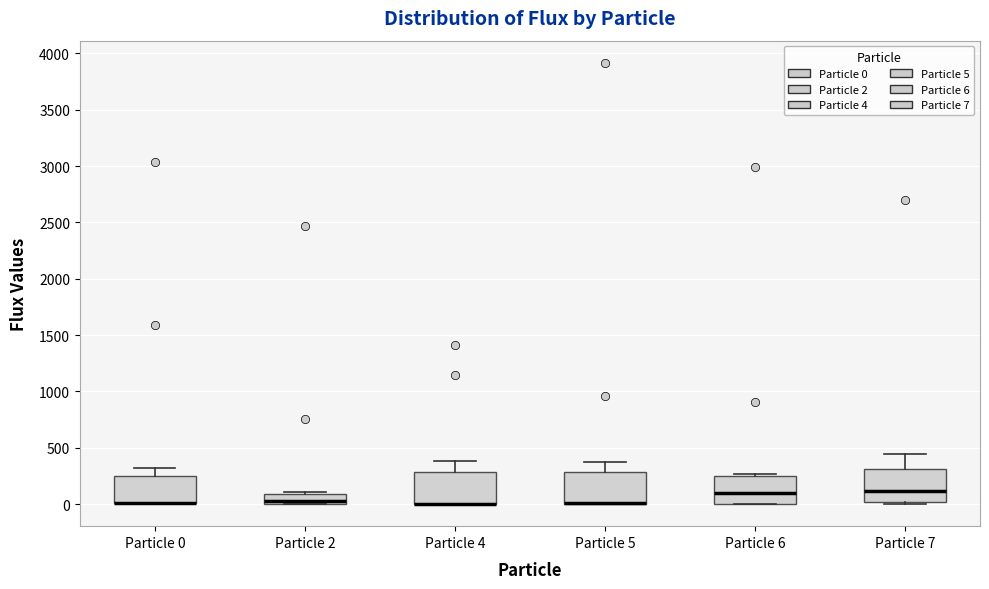

Where is the upper edge of the box for Particle 6 on the y-axis? The values are not printed on the chart, so give them approximately, as read against the axis.

250